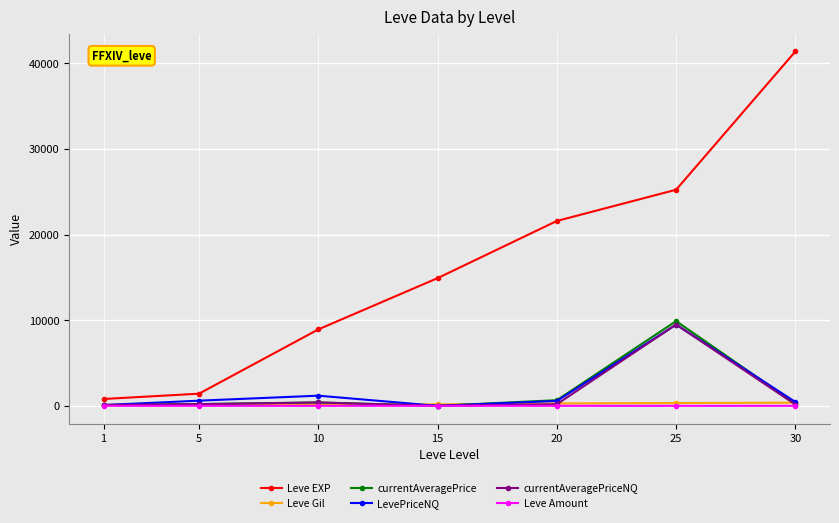

How many data points in Leve Amount are less than 3?

2